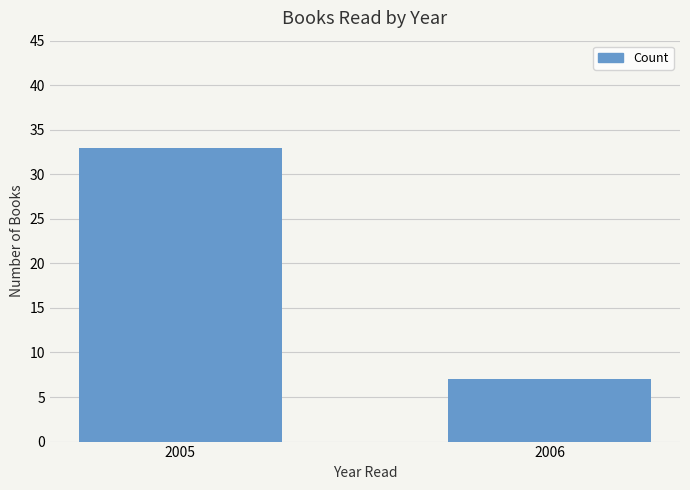

Reading left to right, transcribe all the data shown in this chart.

2005=33	2006=7